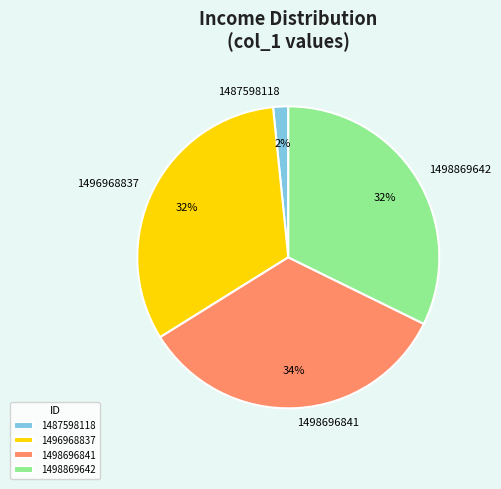

What percentage is the 1498869642 slice, to the nearest percent?

32%